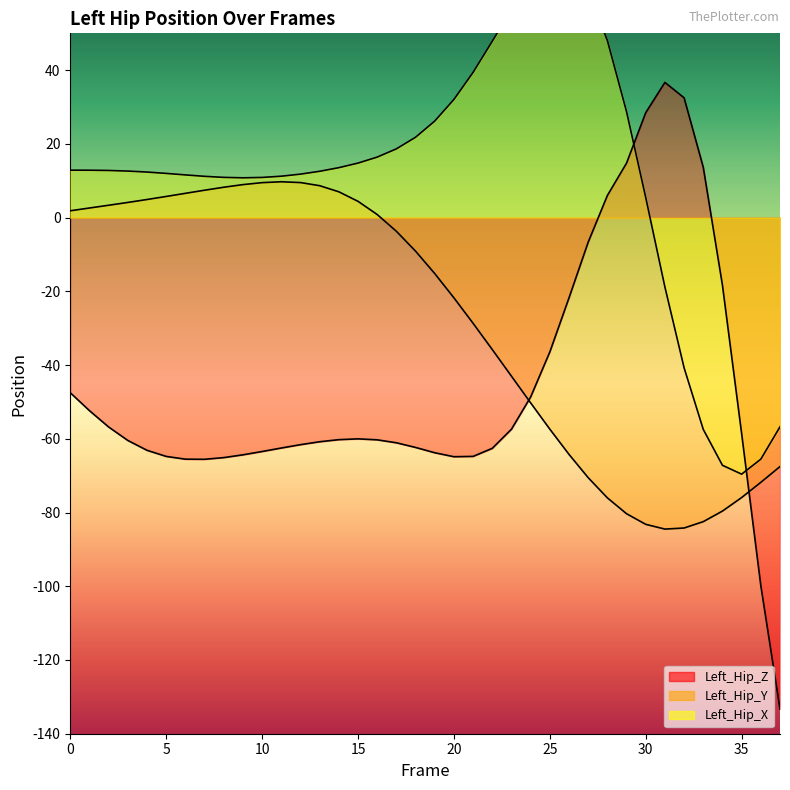

Rank the categories by Left_Hip_Z value from lowest to highest.

37, 36, 7, 6, 8, 20, 5, 21, 9, 19, 10, 4, 22, 11, 18, 12, 17, 13, 3, 16, 14, 15, 35, 23, 2, 1, 24, 0, 25, 26, 34, 27, 28, 33, 29, 30, 32, 31